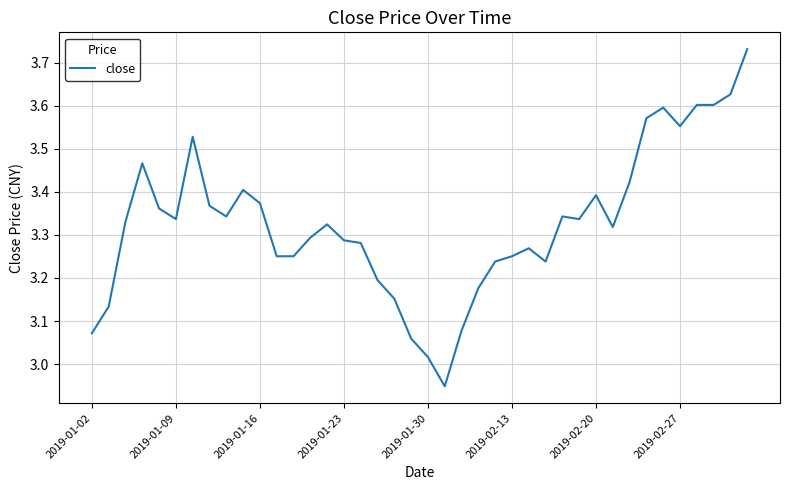

What is the difference between the maximum and minimum values?

0.8